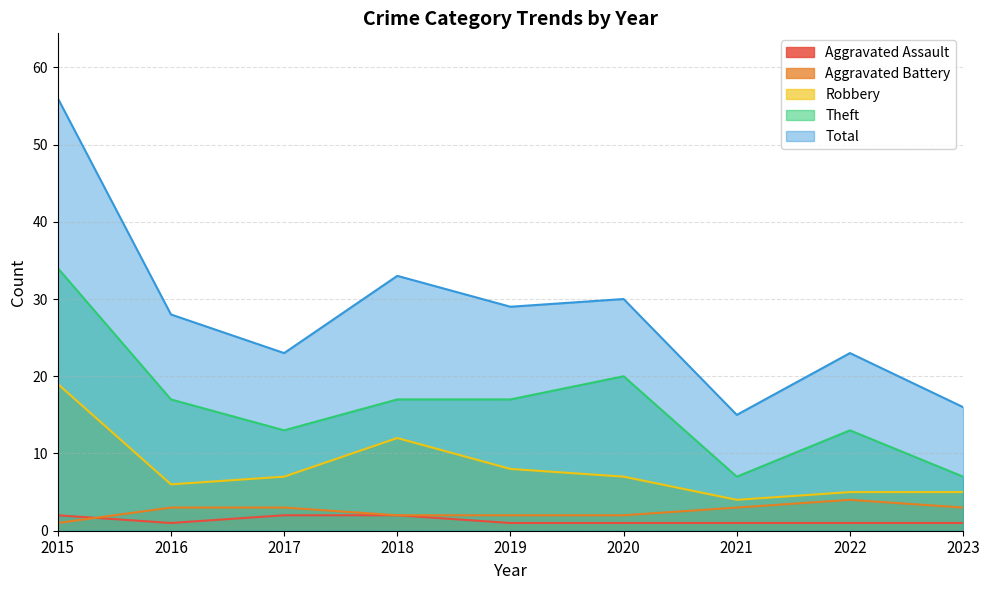

True or false: Robbery and Total cross at least once.

False